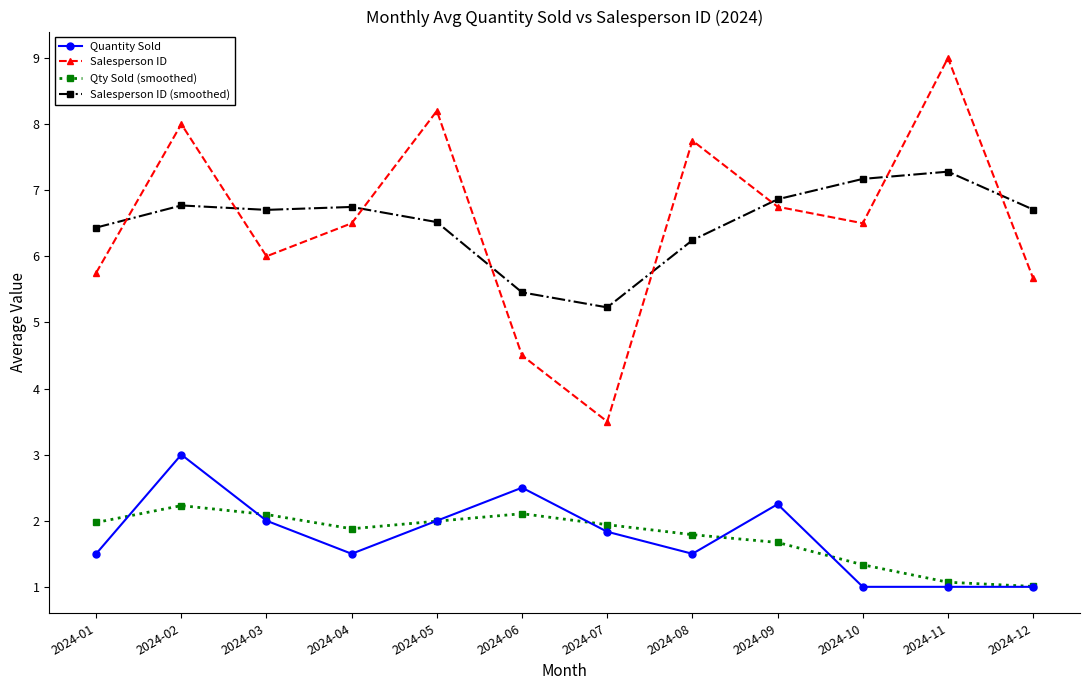

What is the total value across all series at 2024-10?

16.0